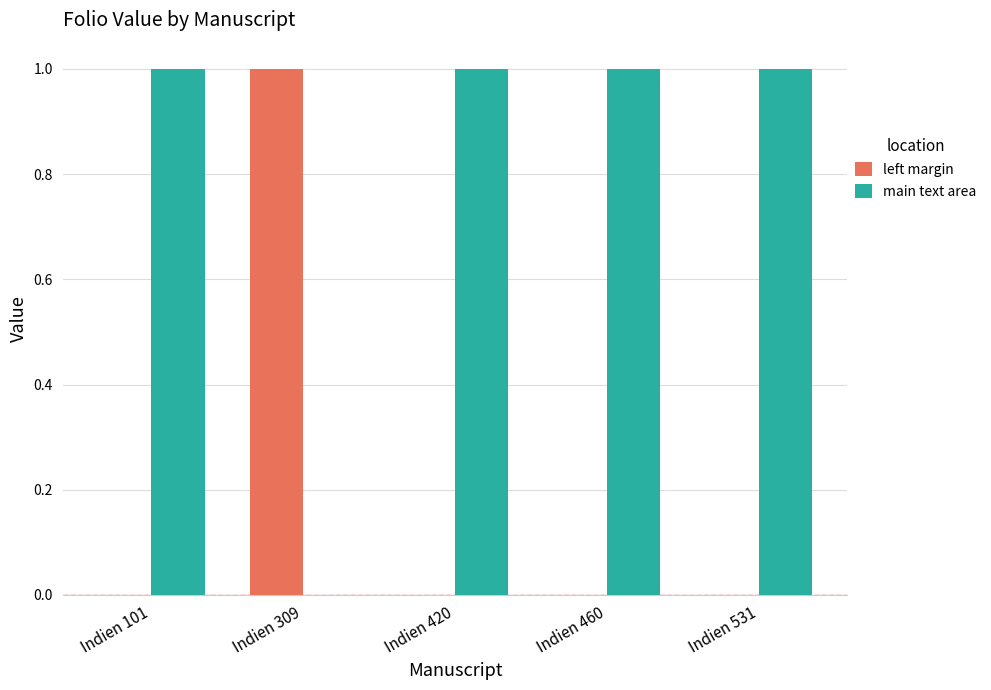

How many values in main text area are above zero?

4